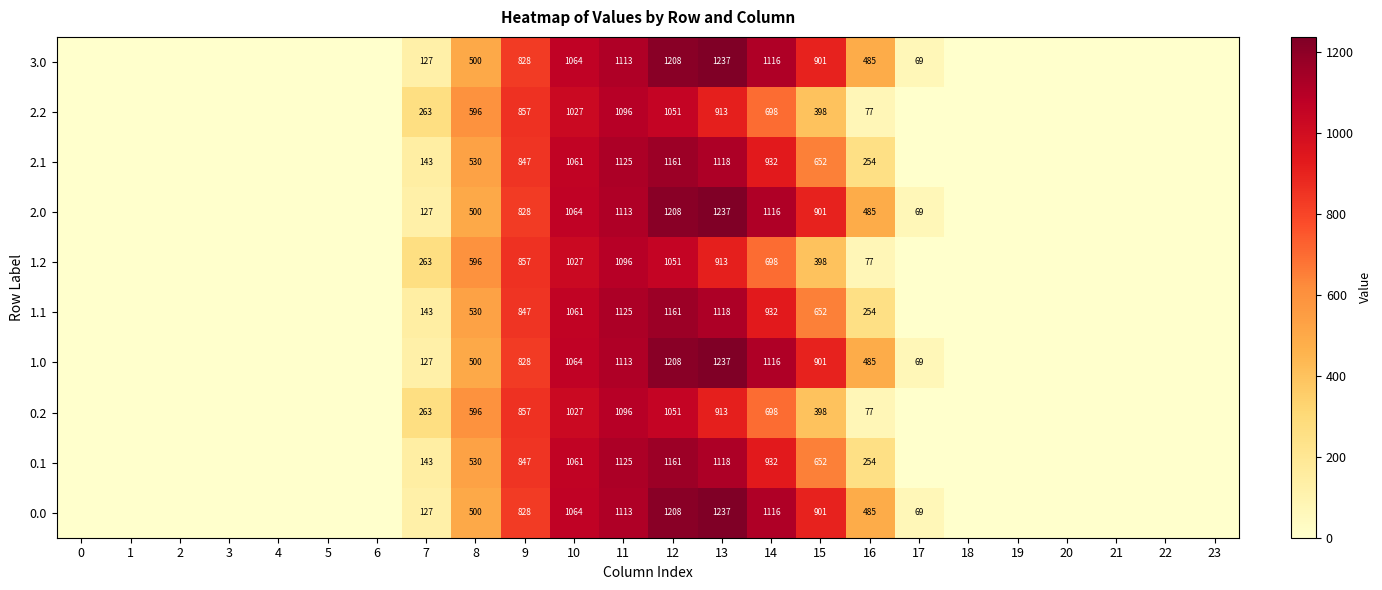

The 0.1 series shows 363 at 8. True or false?

False